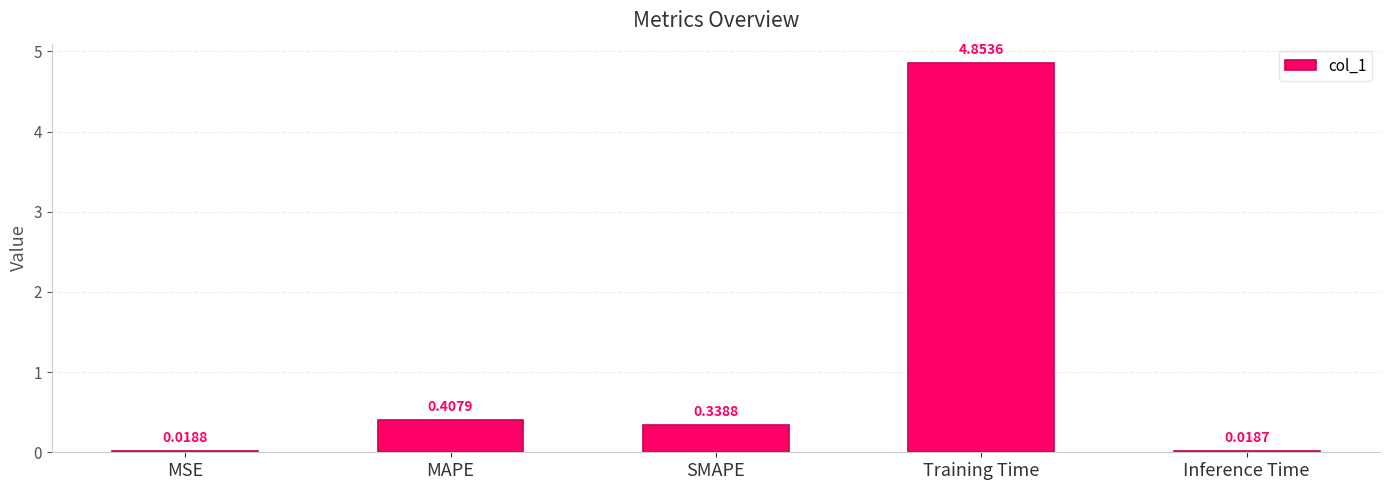

List the labels in order of value, largest first.

Training Time, MAPE, SMAPE, MSE, Inference Time